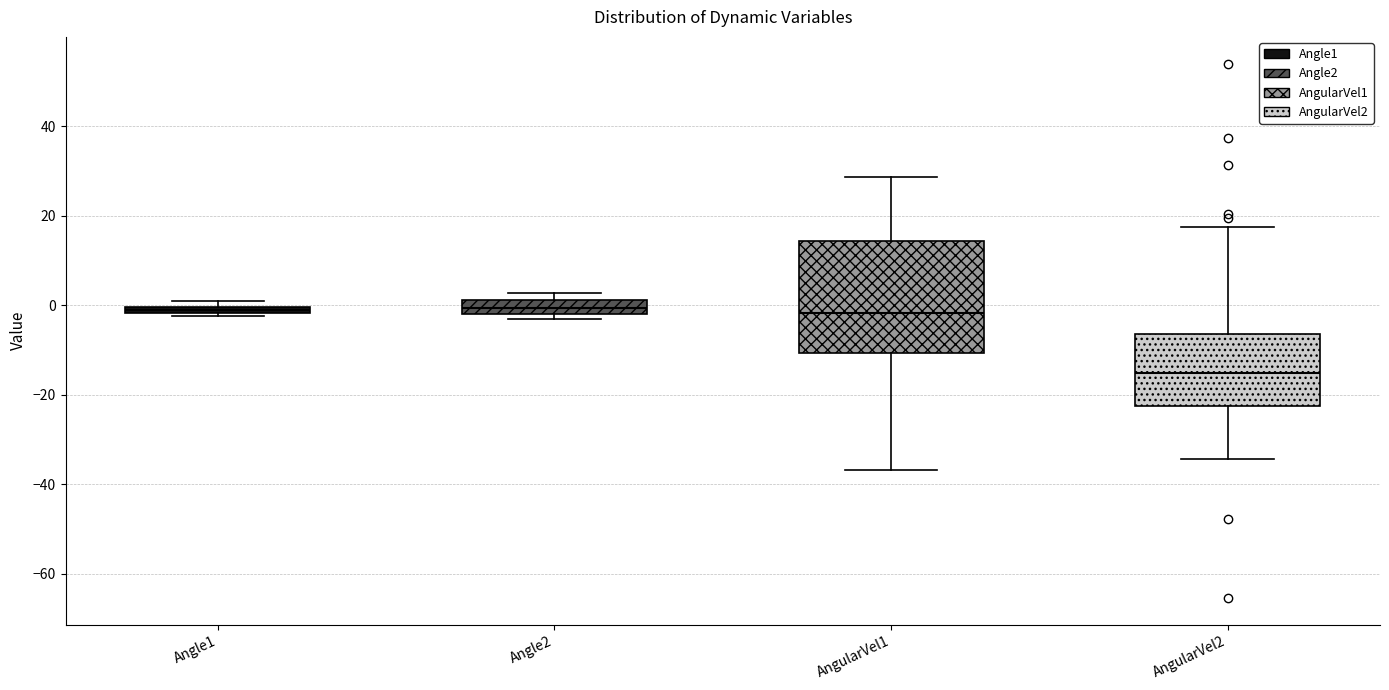

Where is the lower edge of the box for Angle1 on the y-axis? The values are not printed on the chart, so give them approximately, as read against the axis.

-2